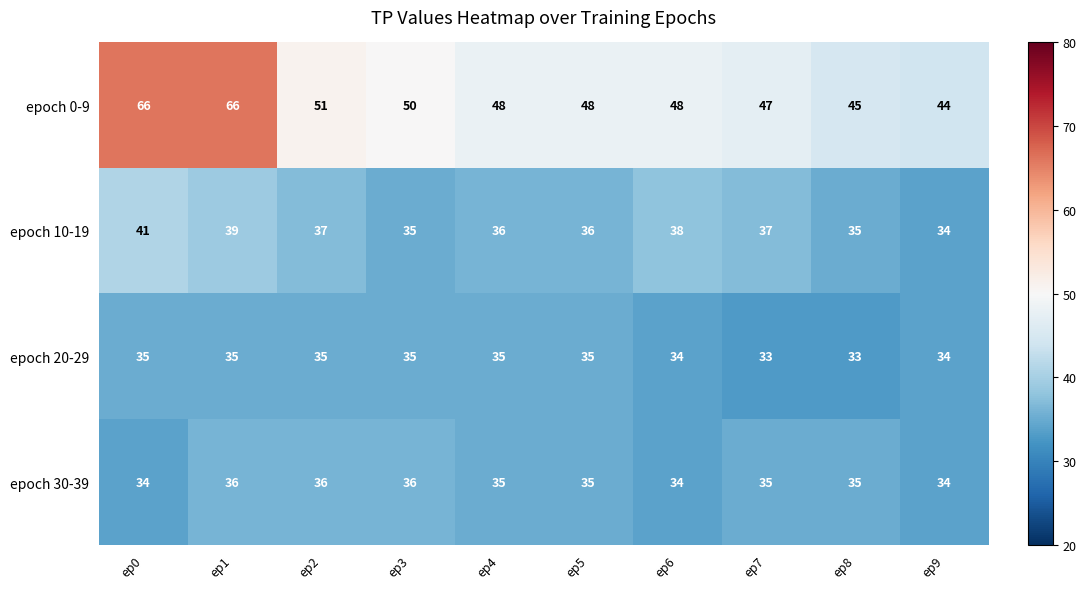

What is the smallest value displayed?

33